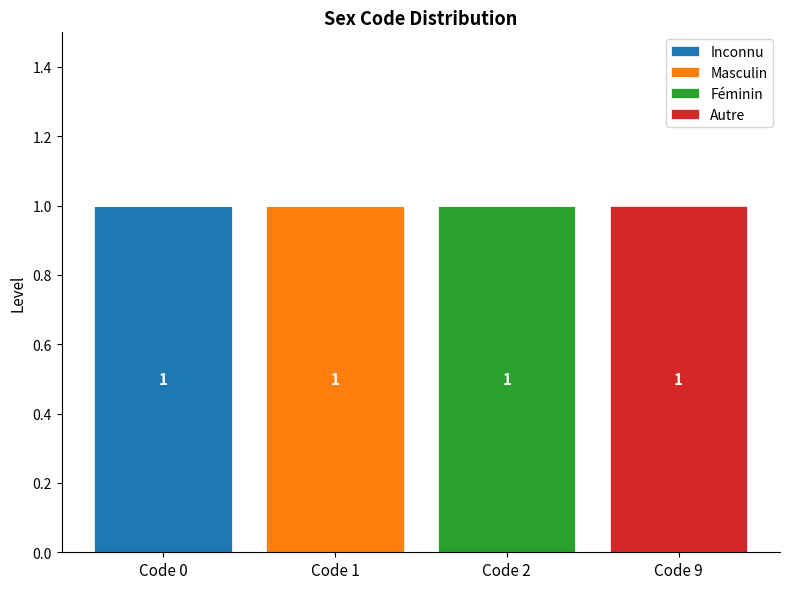

Reading right to left, transcribe the values for Inconnu.

Code 9=0	Code 2=0	Code 1=0	Code 0=1